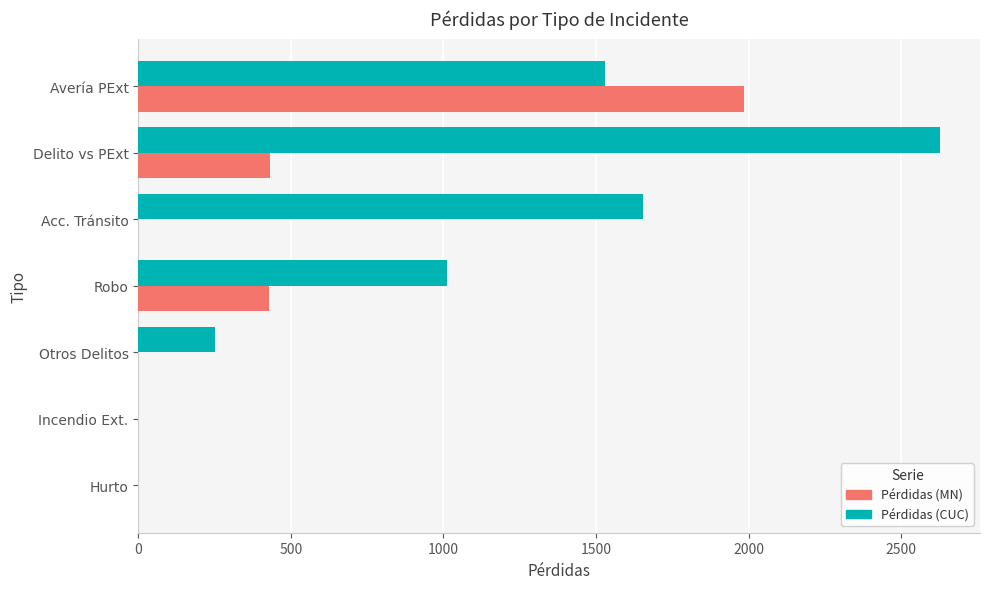

What is the average value of the Pérdidas (MN) series?

406.5